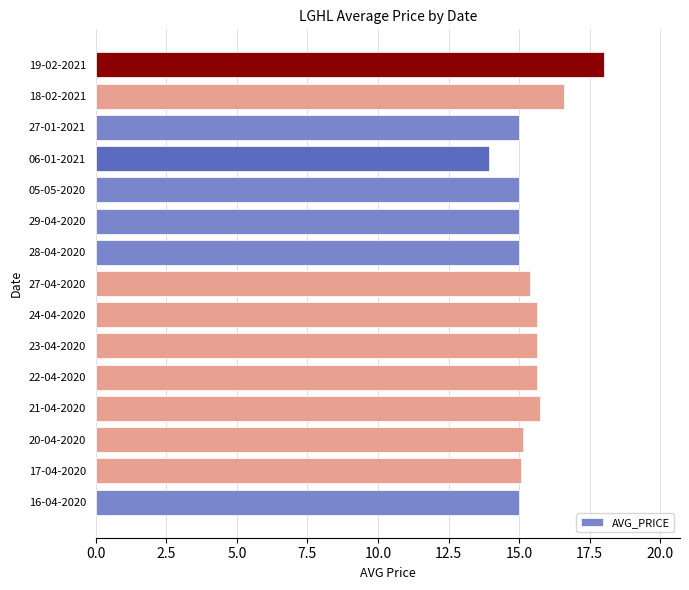

Count the number of categories in the chart.

15